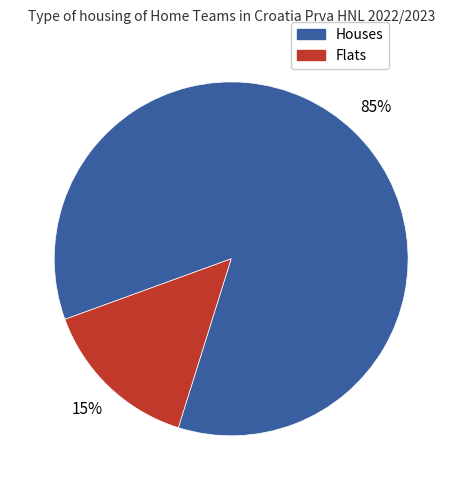

Between Houses and Flats, which is larger?

Houses